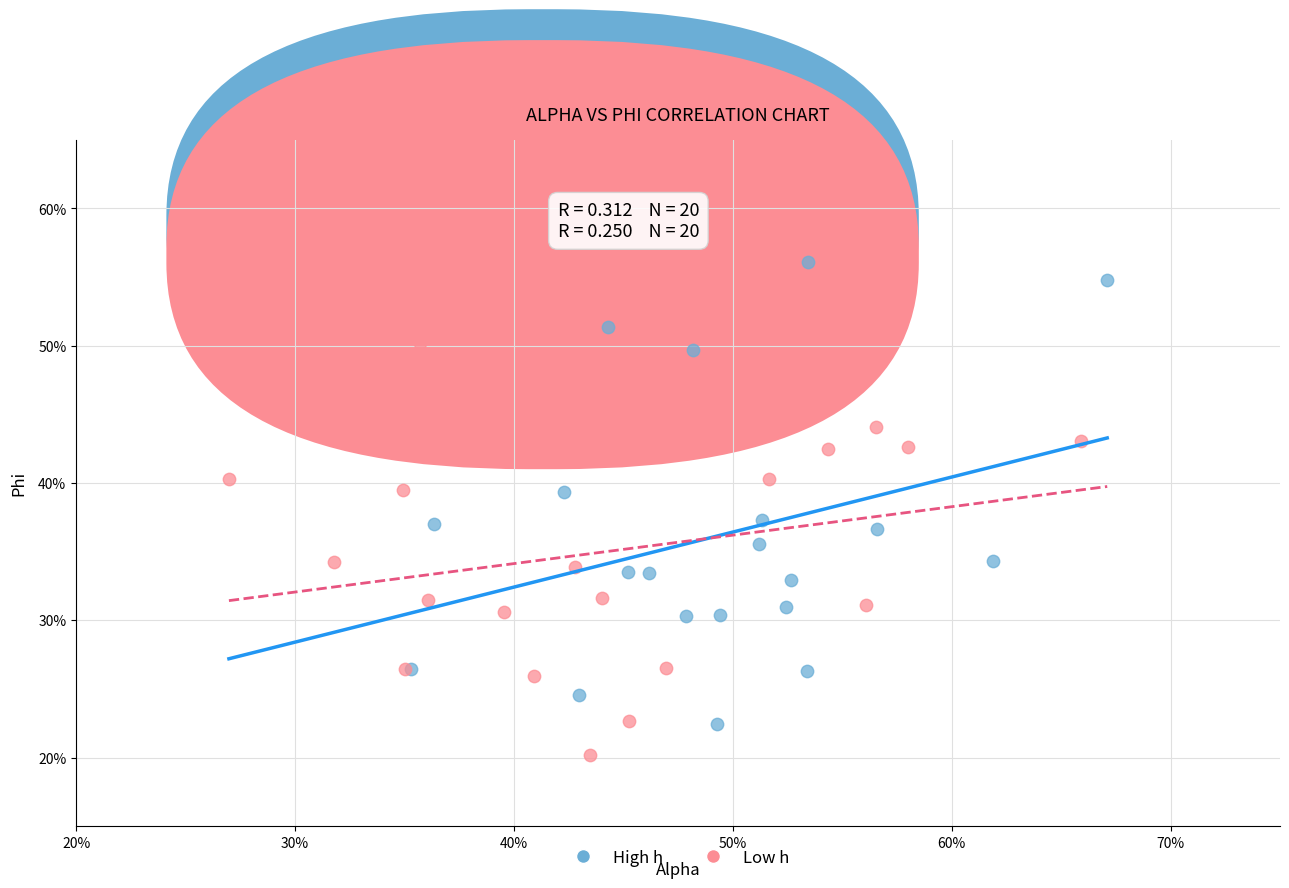

Which series reaches the maximum Y coordinate?

High h